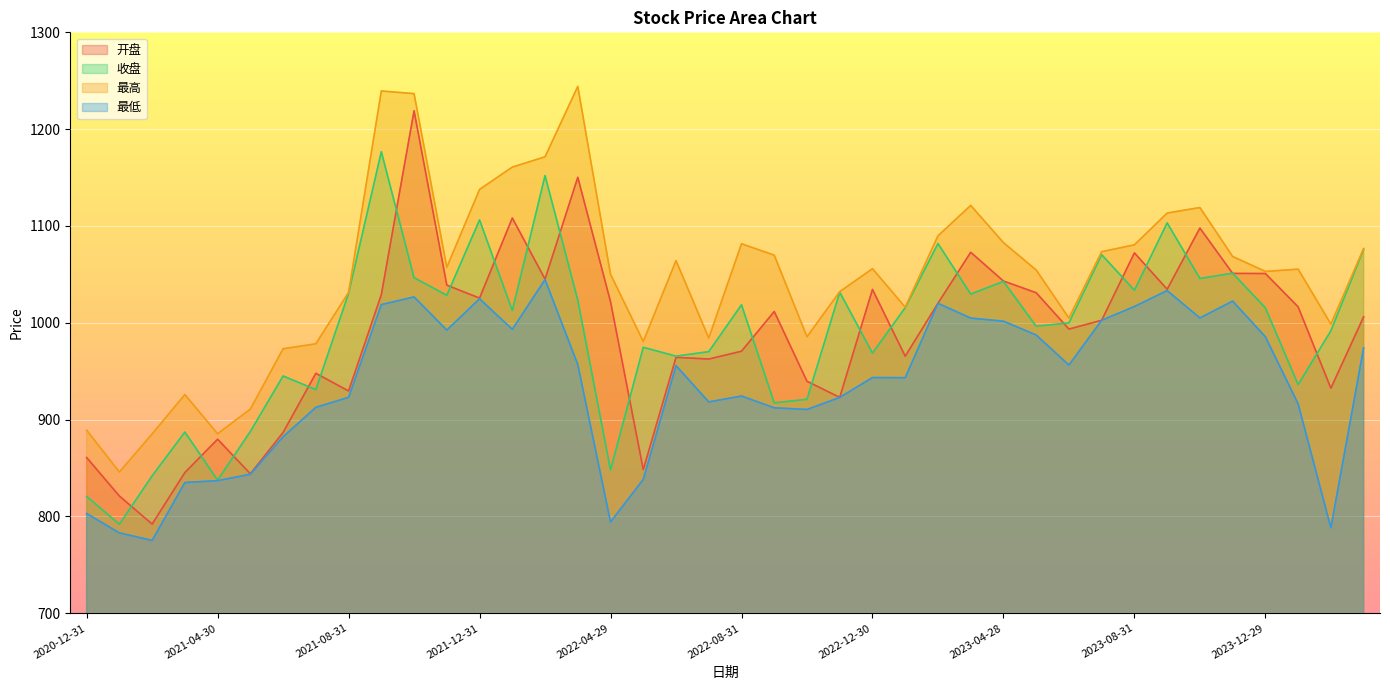

True or false: 最高 and 最低 intersect in this chart.

False